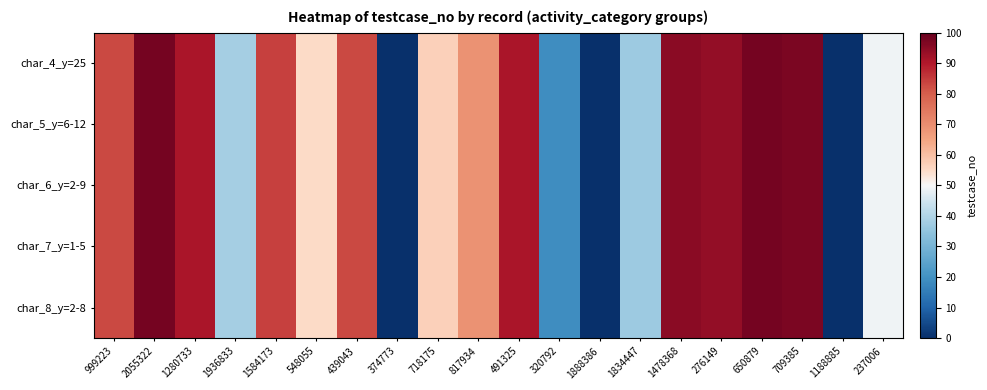

Which has a higher value, 1280733 or 999223?

1280733